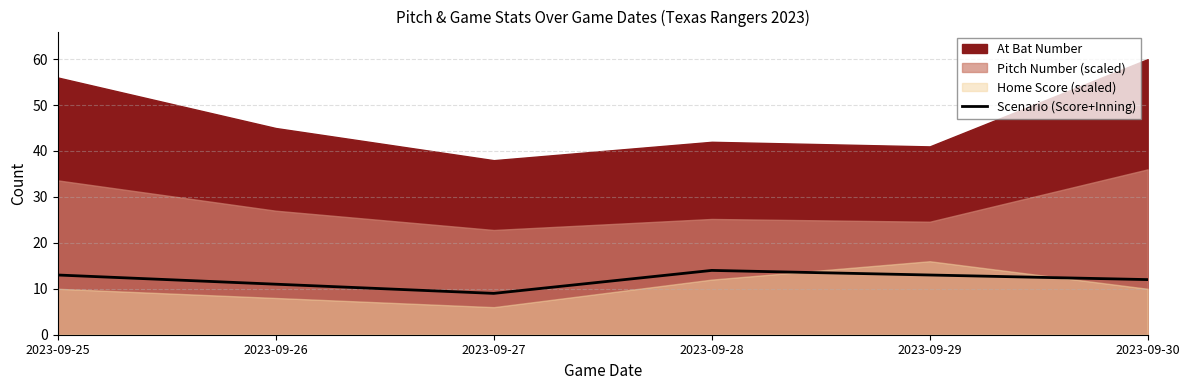

True or false: Scenario (Score+Inning) has a value of 9 at 2023-09-27.

True